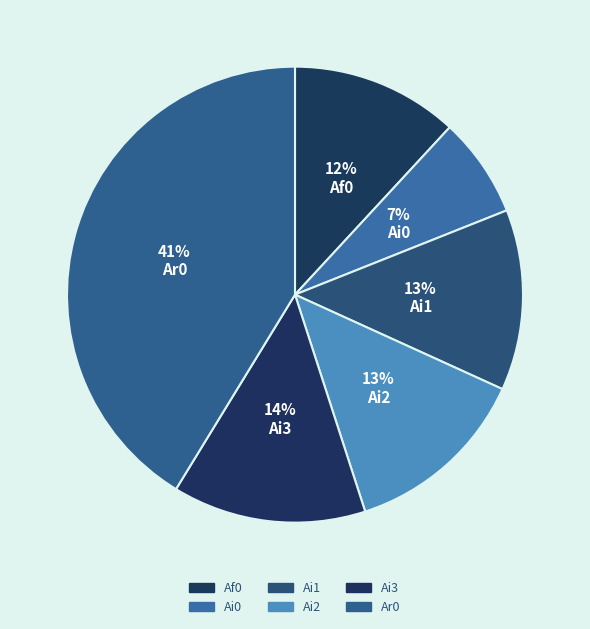

To the nearest percent, what is the combined percentage of Ai1 and Ai3?

27%